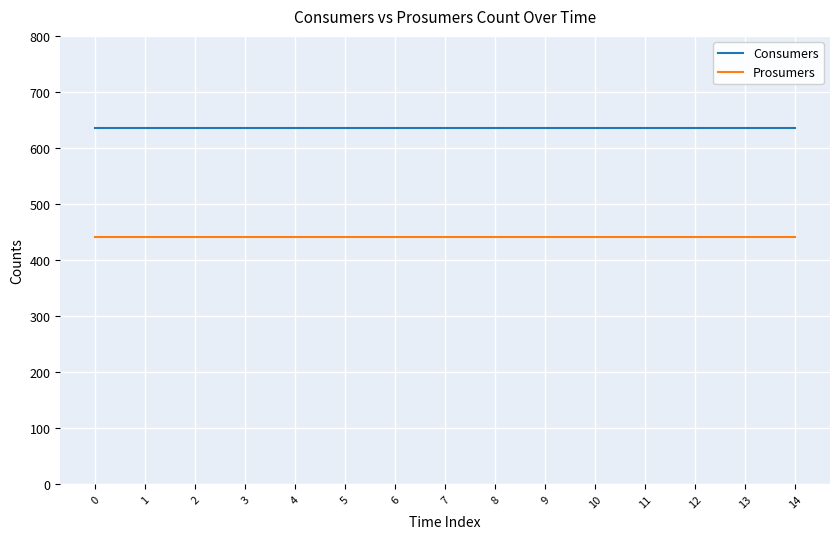

What is the sum of the Consumers values at 12 and 0?

1270